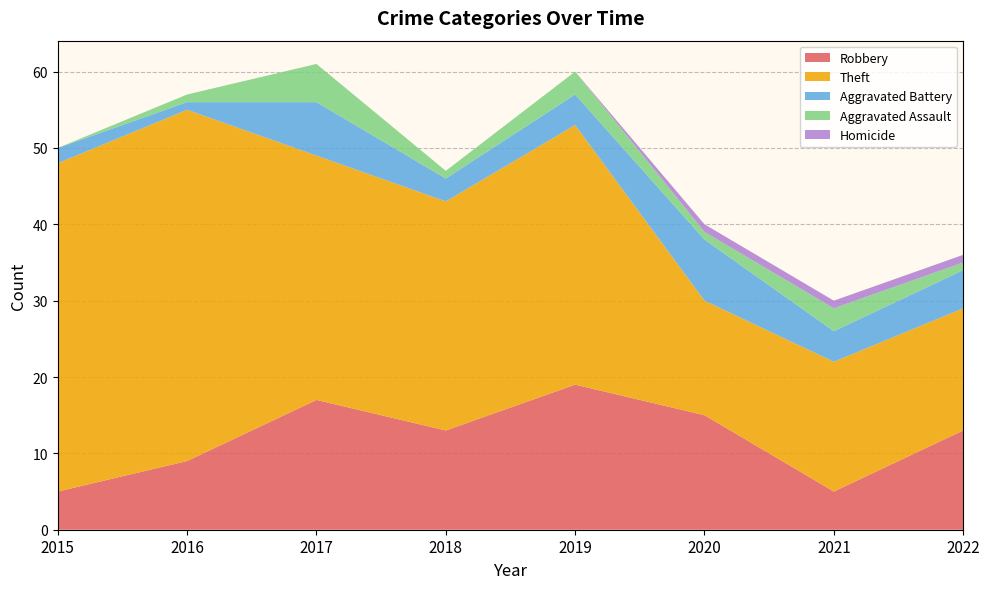

Reading left to right, transcribe all the data shown in this chart.

Robbery: 2015=5	2016=9	2017=17	2018=13	2019=19	2020=15	2021=5	2022=13
Theft: 2015=43	2016=46	2017=32	2018=30	2019=34	2020=15	2021=17	2022=16
Aggravated Battery: 2015=2	2016=1	2017=7	2018=3	2019=4	2020=8	2021=4	2022=5
Aggravated Assault: 2015=0	2016=1	2017=5	2018=1	2019=3	2020=1	2021=3	2022=1
Homicide: 2015=0	2016=0	2017=0	2018=0	2019=0	2020=1	2021=1	2022=1